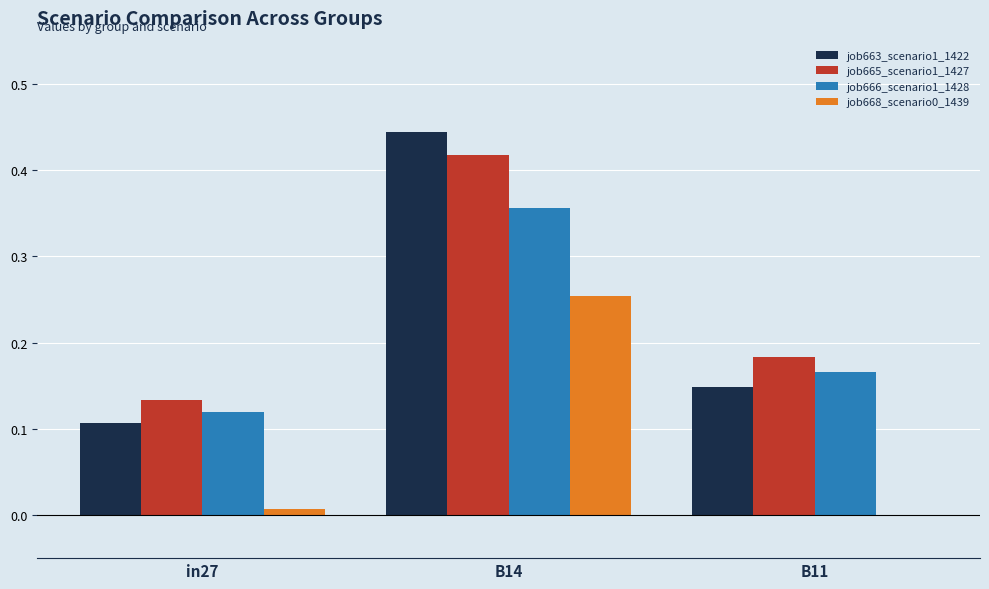

The job663_scenario1_1422 series shows 0.0 at in27. True or false?

False